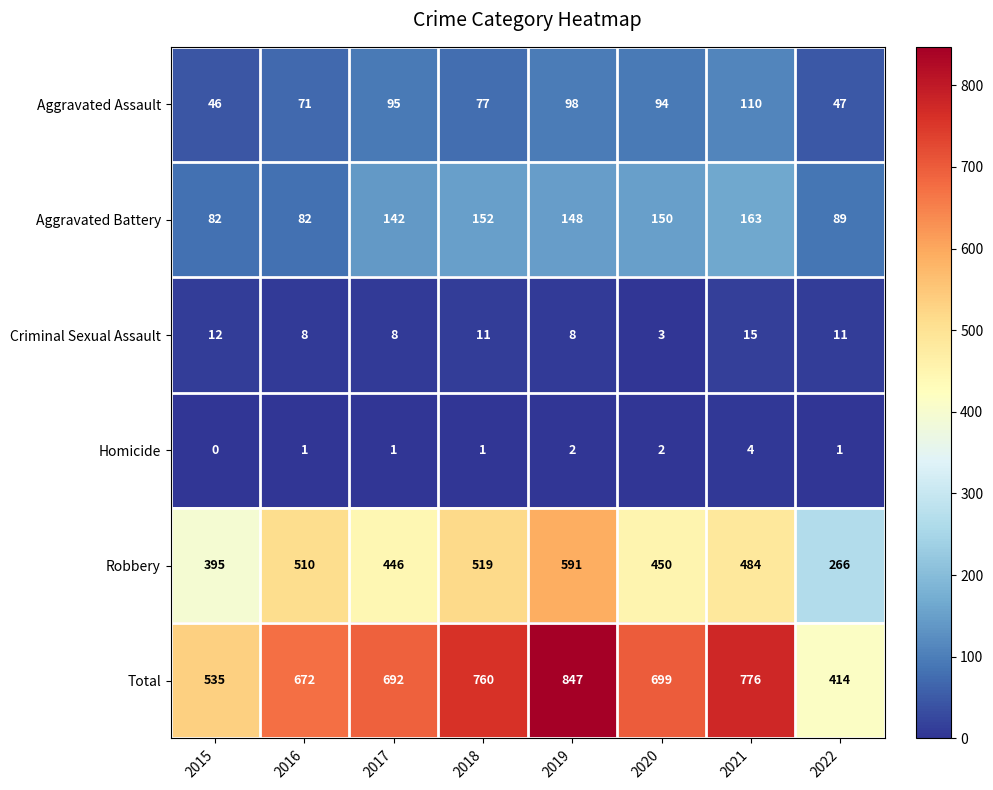

What value does the Total series have at 2019, to the nearest 5?

845